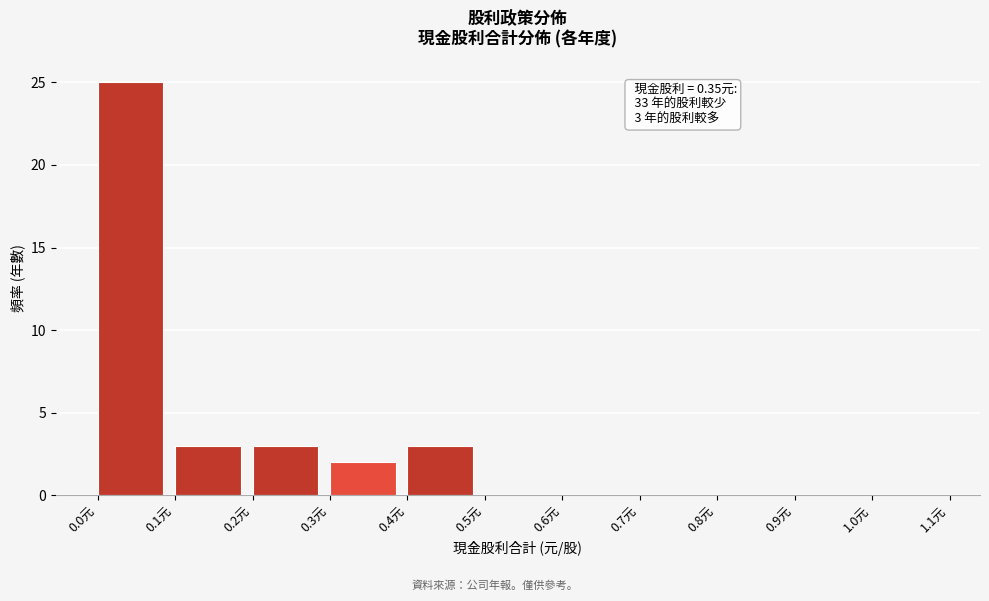

Over which range of the x-axis is the bar tallest?

0.0 to 0.1